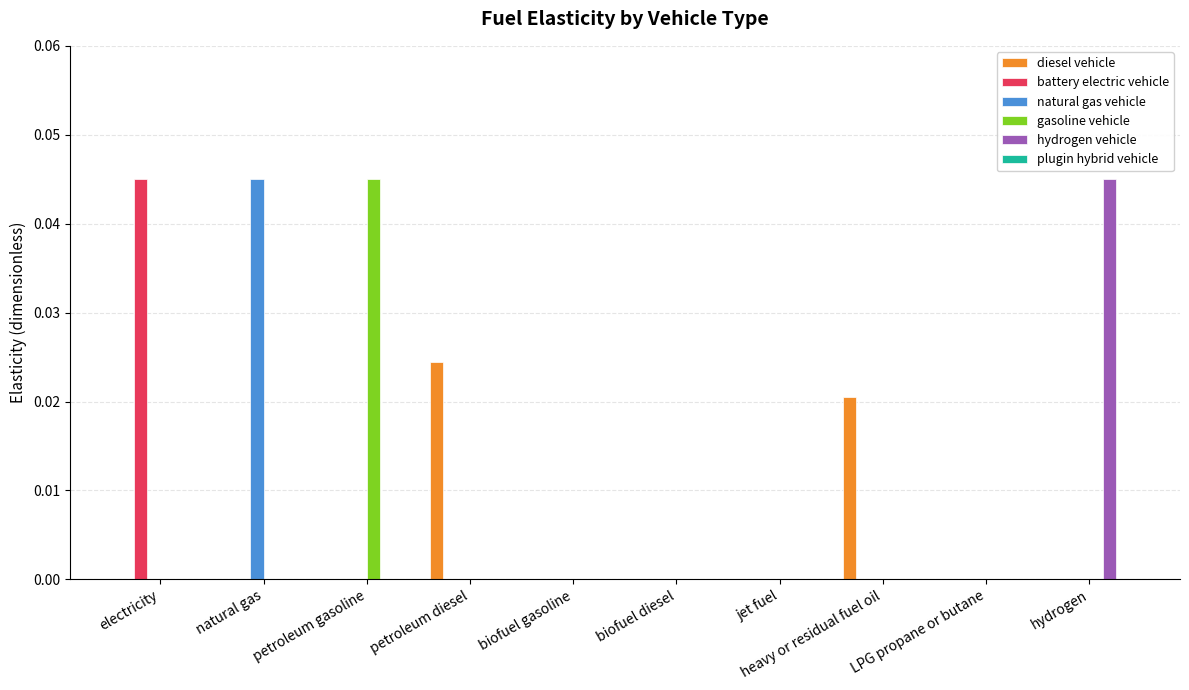

The value of hydrogen vehicle at LPG propane or butane is 0.0. True or false?

True